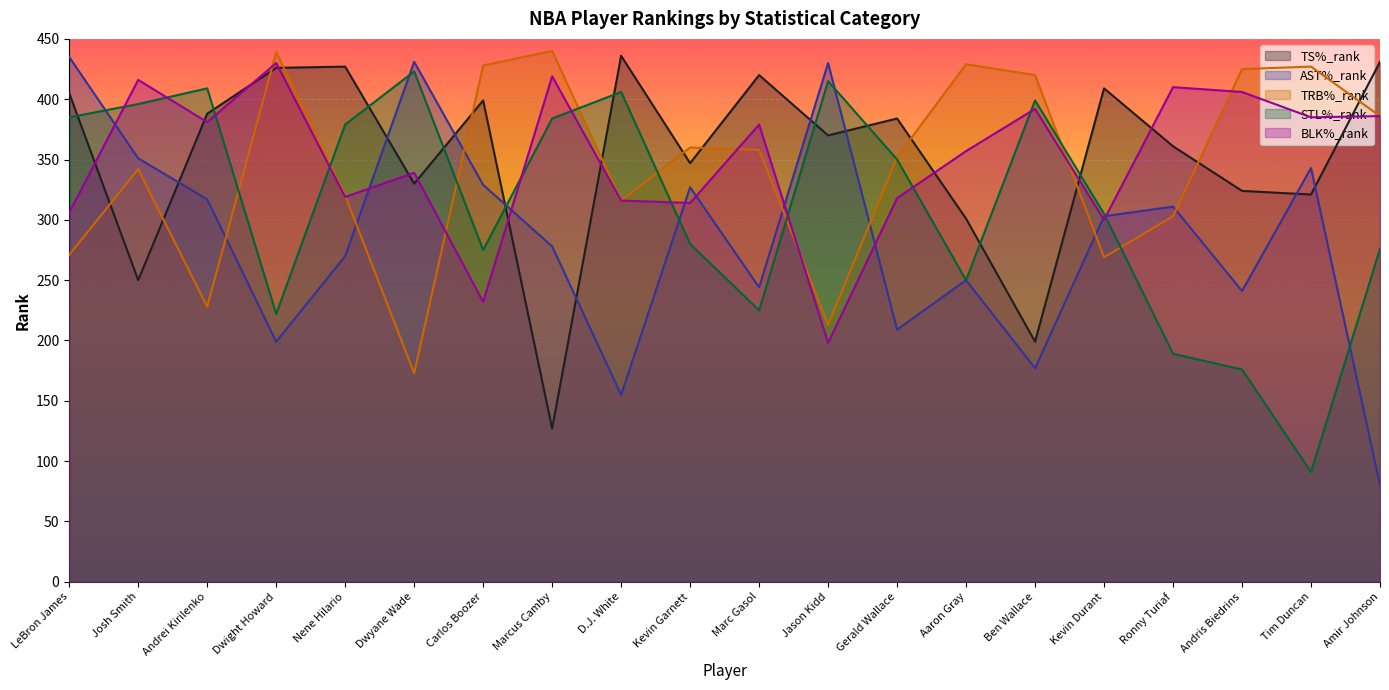

Between Andrei Kirilenko and D.J. White, which is larger?

D.J. White